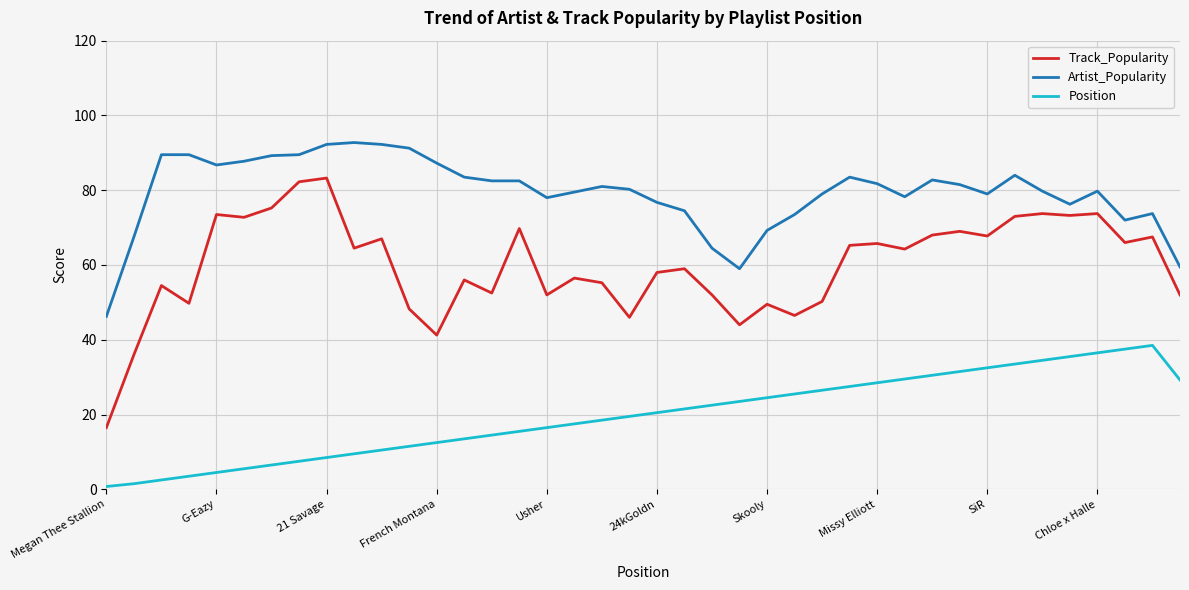

What is the minimum value for Track_Popularity?

16.5